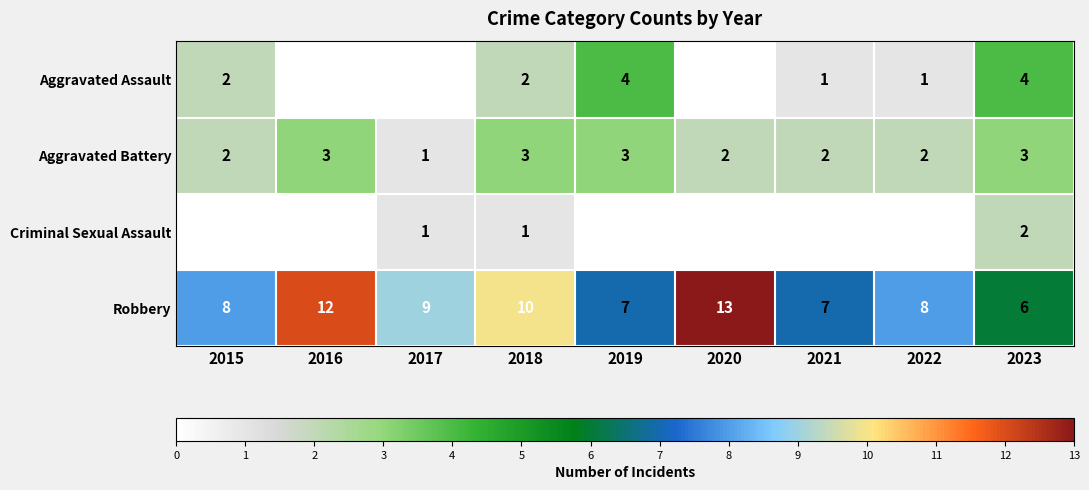

Is it true that Aggravated Battery equals 1 at 2019?

False